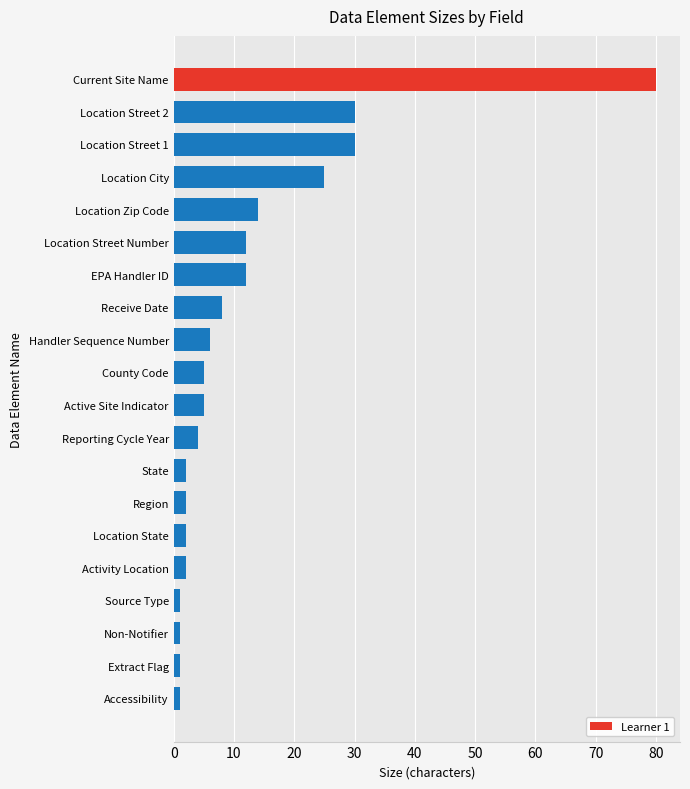

What is the ratio of the value at County Code to the value at Receive Date?

0.6